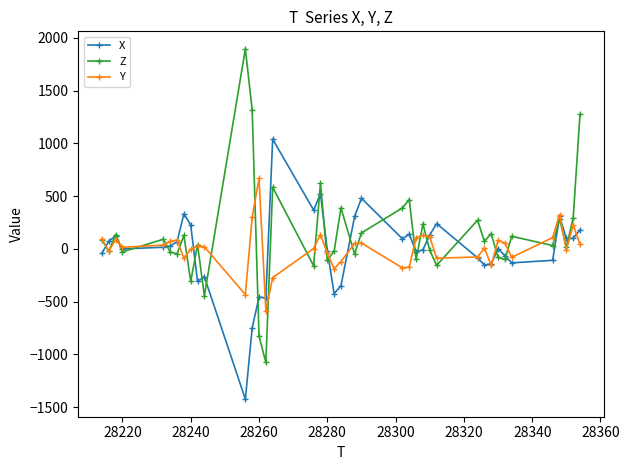

How many series are shown in this chart?

3